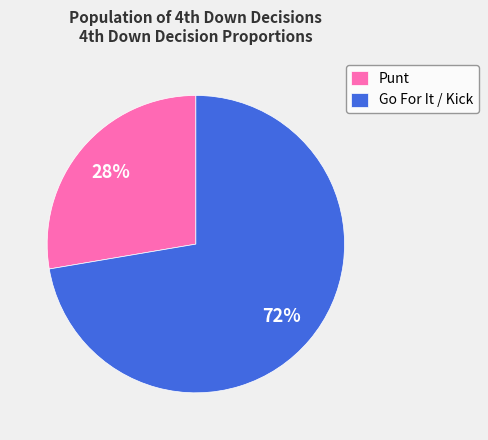

Approximately how many times larger is the value at Go For It / Kick compared to Punt?

2.6